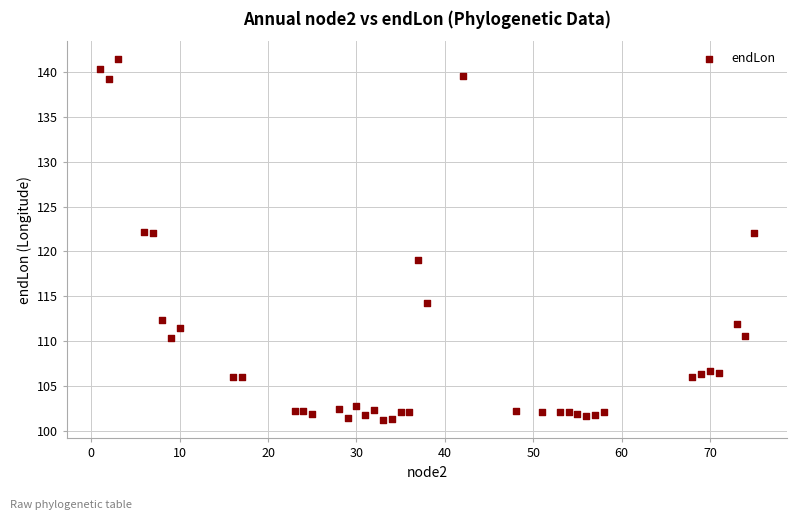

What is the range of Y values (max minus min)?

40.2